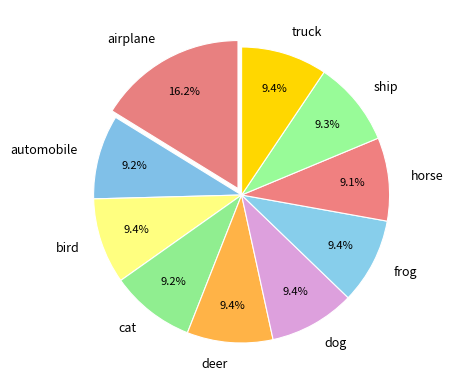

To the nearest percent, what is the difference between the largest and smallest slice percentages?

7%